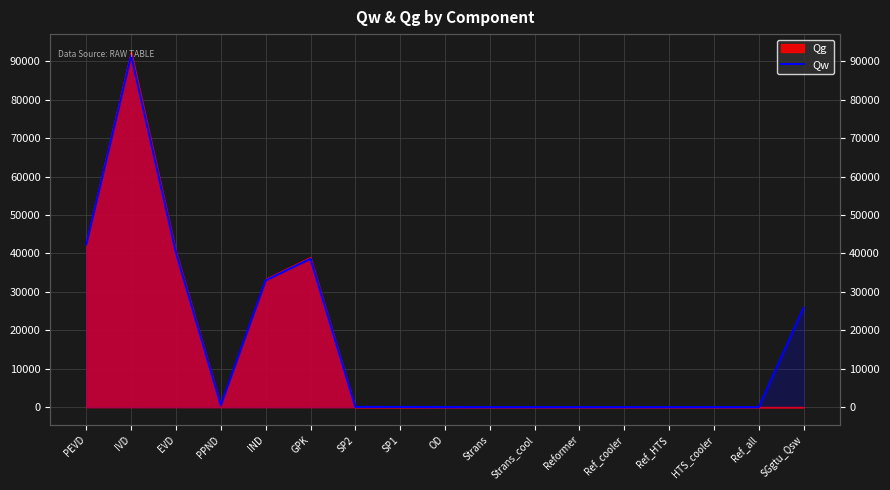

True or false: the data shows 40168.8 at EVD.

True